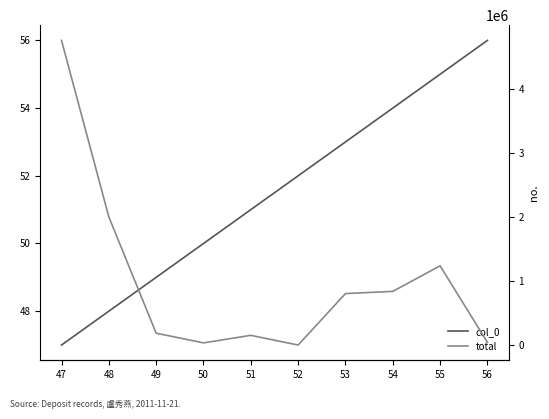

How many categories are shown in the chart?

10